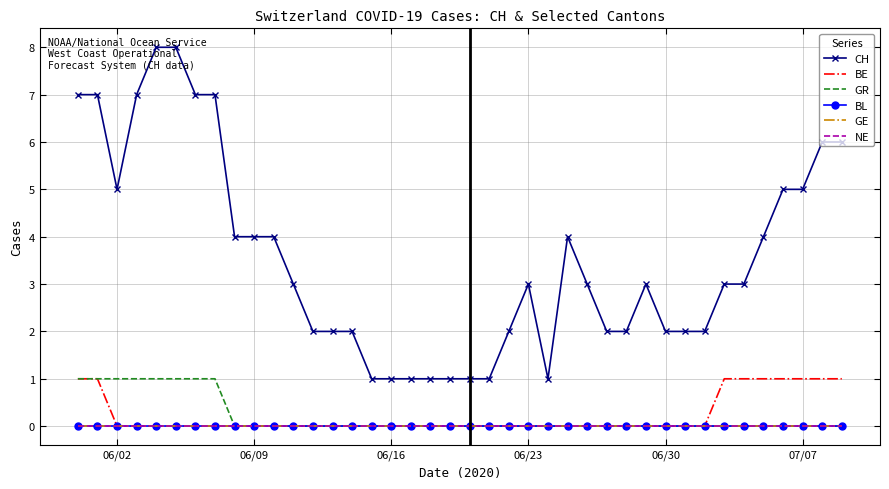

How many values in BE are above zero?

9